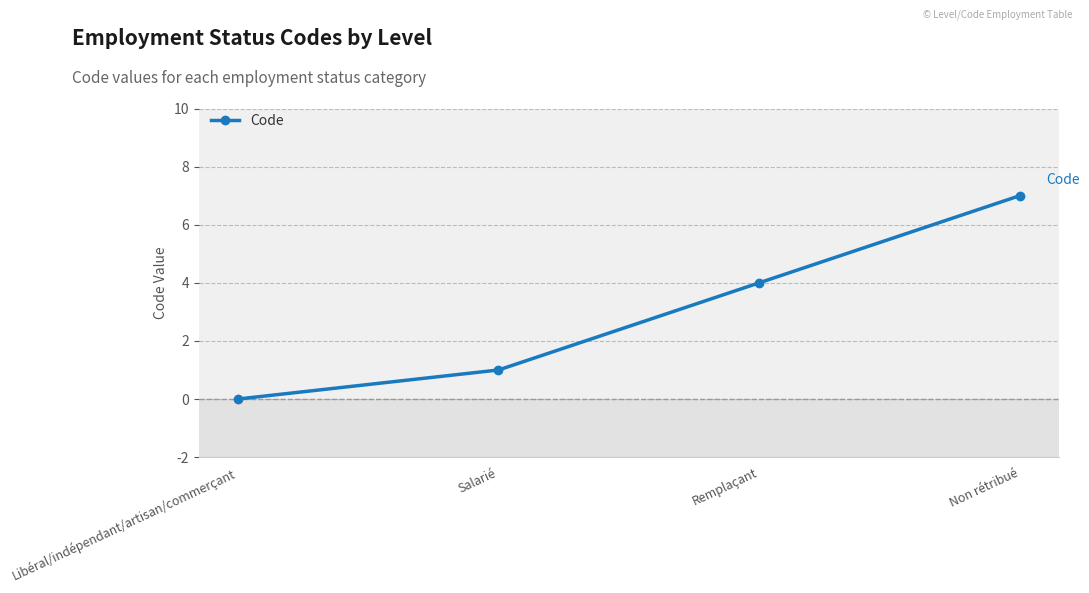

What is the label of the 1st point from the right?

Non rétribué